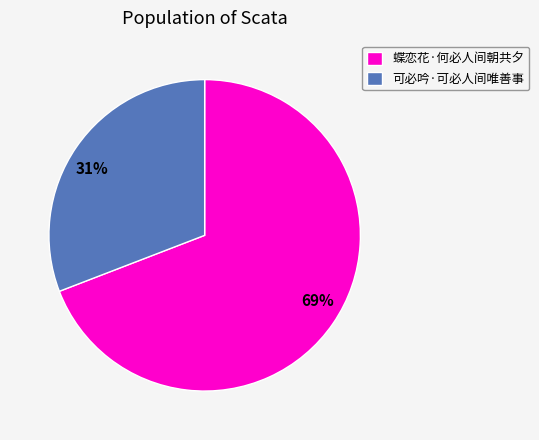

Is the sum of 可必吟·可必人间唯善事 and 蝶恋花·何必人间朝共夕 greater than half?

Yes